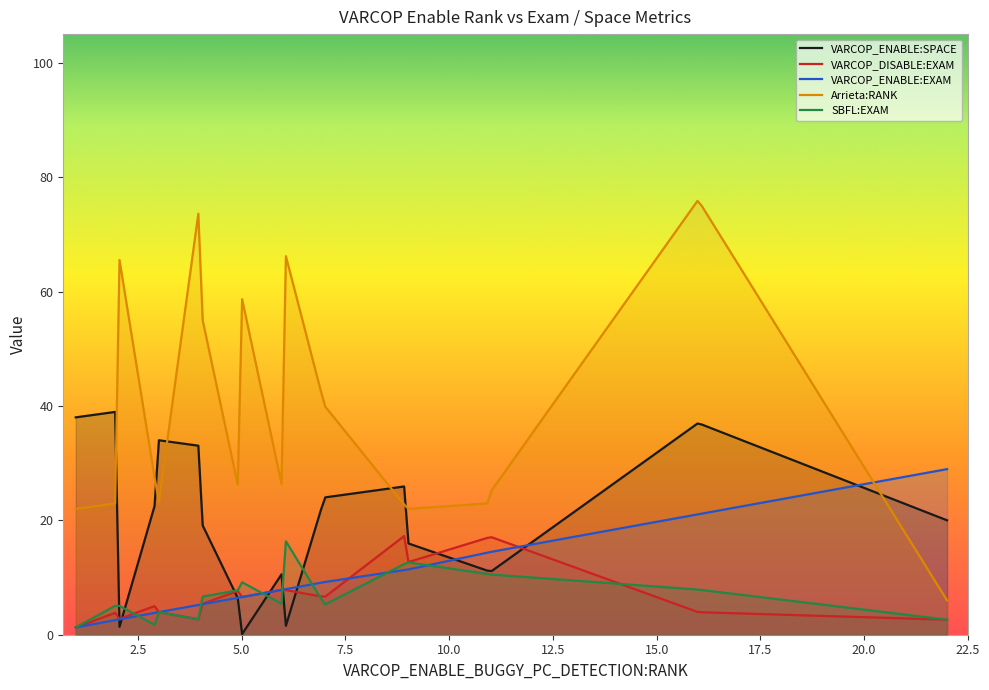

Count the number of categories in the chart.

200